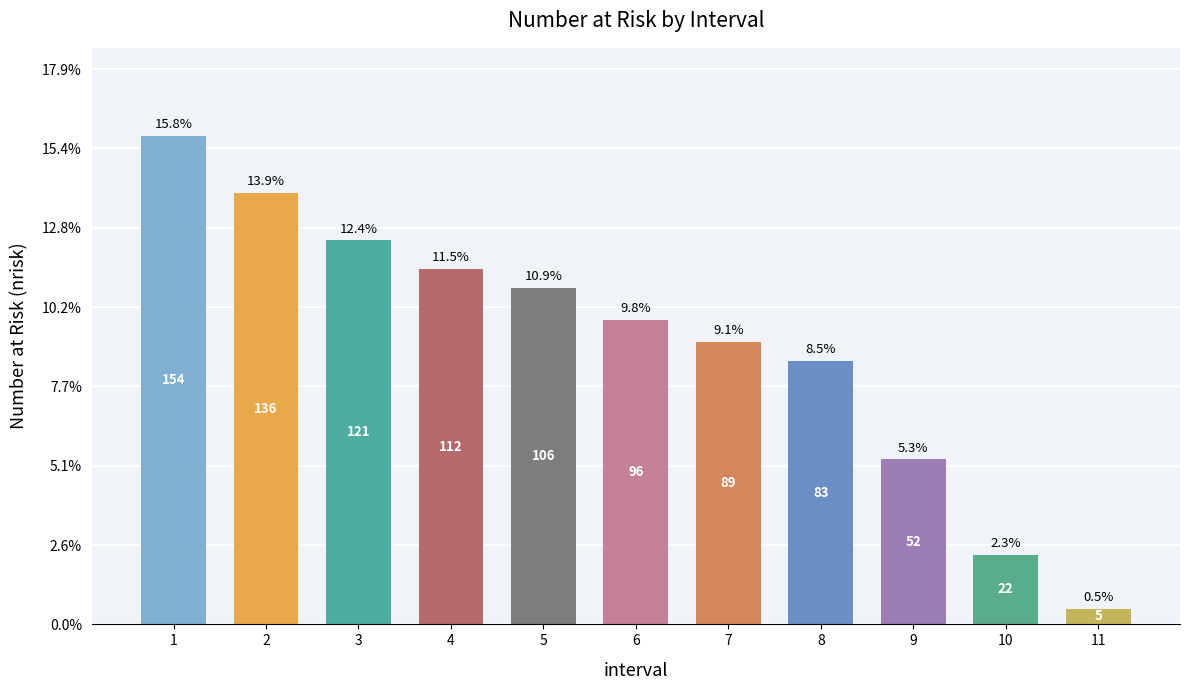

Does the chart contain any negative values?

No